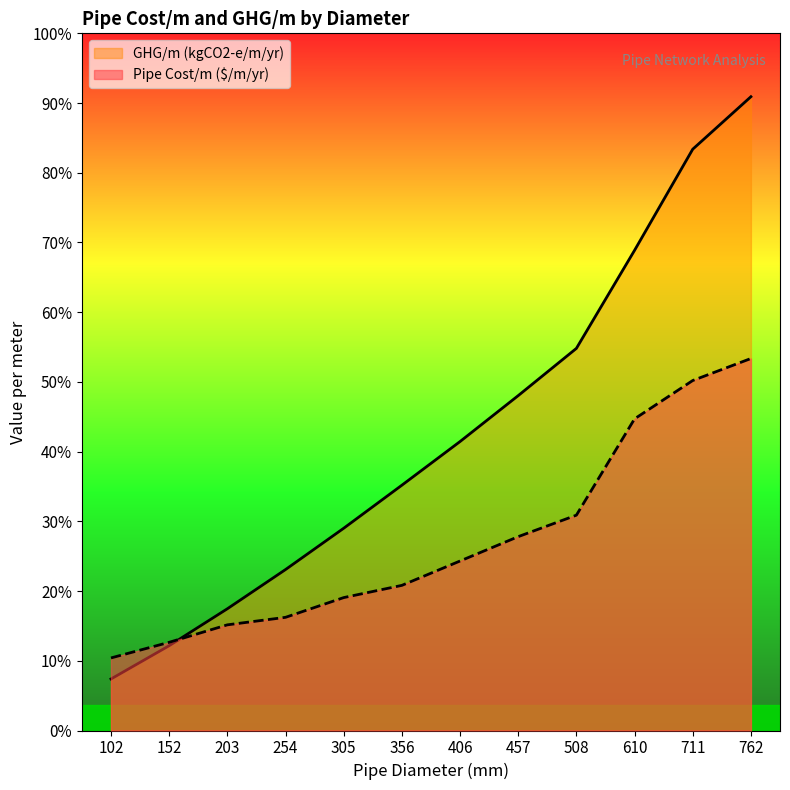

What are all the series names shown in the legend?

GHG/m (kgCO2-e/m/yr), Pipe Cost/m ($/m/yr)